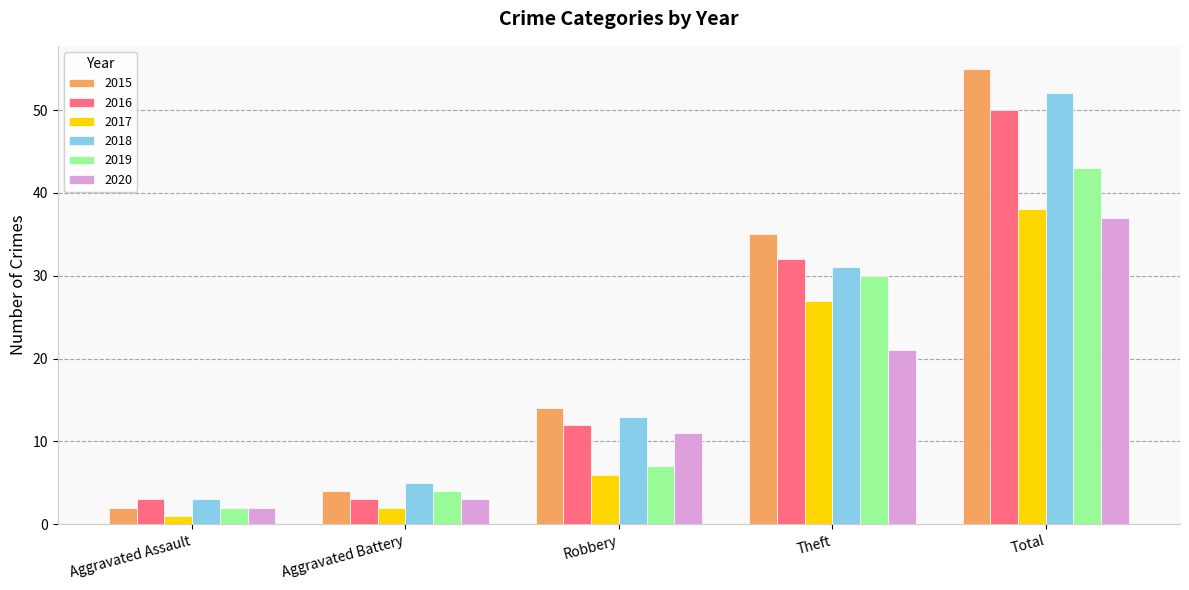

How many bars are there in each group?

6